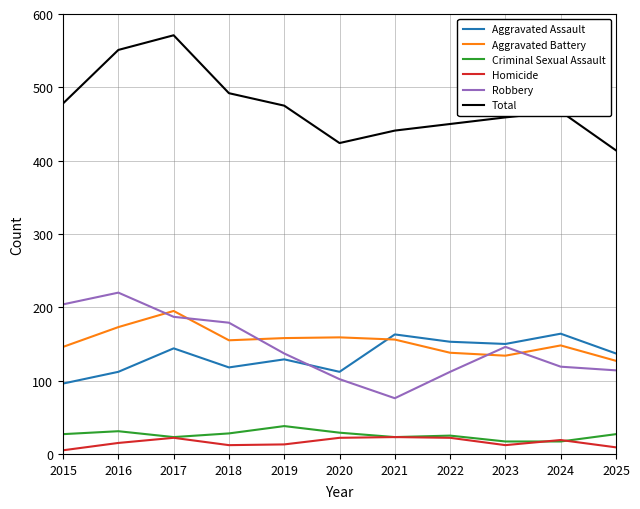

What value does the Total series have at 2016, to the nearest 5?

550